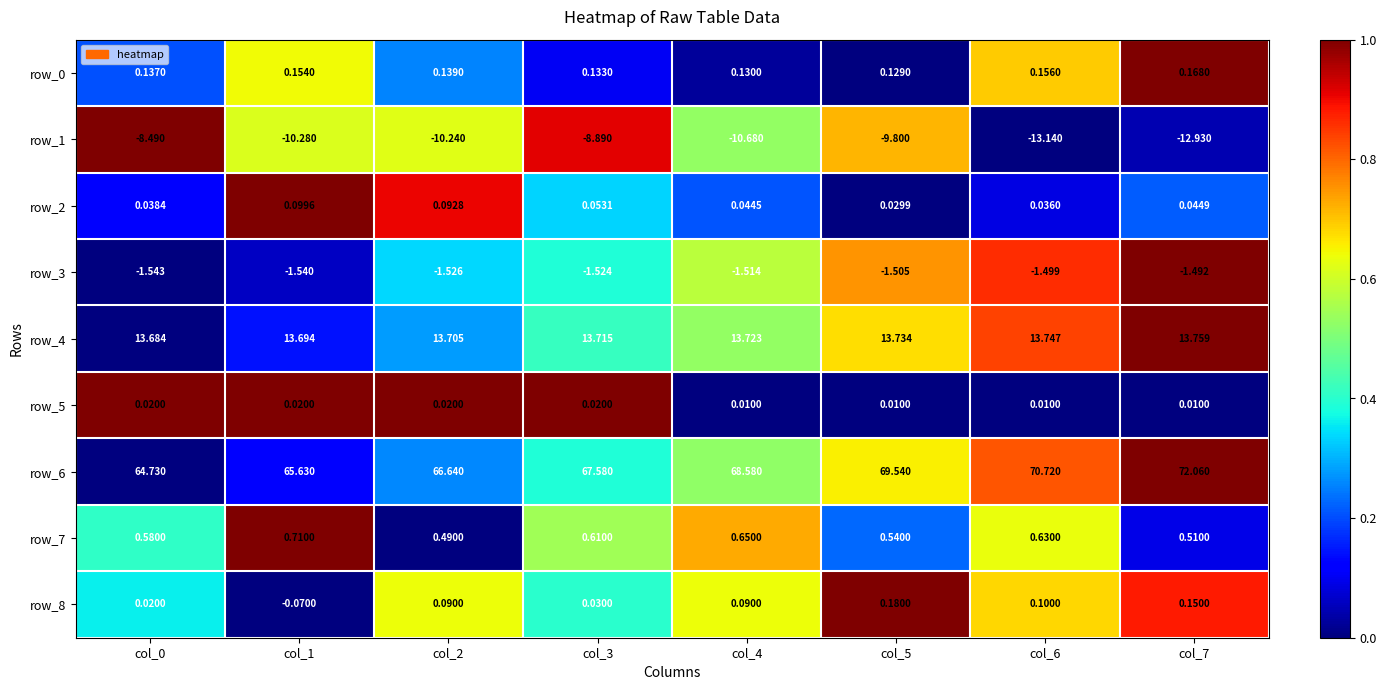

Is the value of row_4 at col_3 greater than the value of row_8 at col_5?

Yes